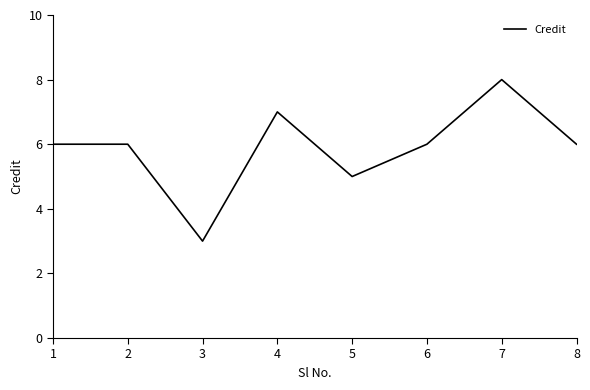

Reading left to right, transcribe all the data shown in this chart.

1=6	2=6	3=3	4=7	5=5	6=6	7=8	8=6